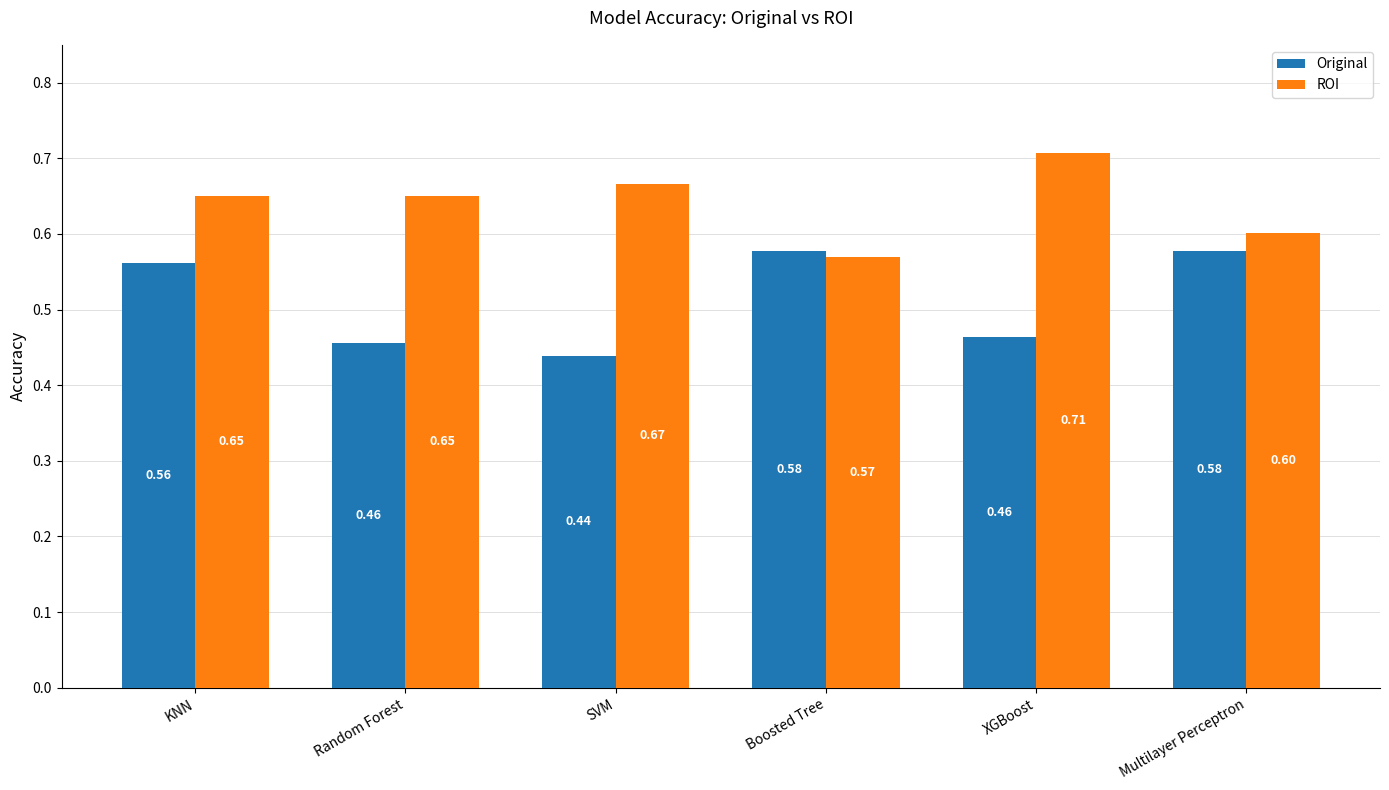

List the series in order of their peak value, highest first.

ROI, Original